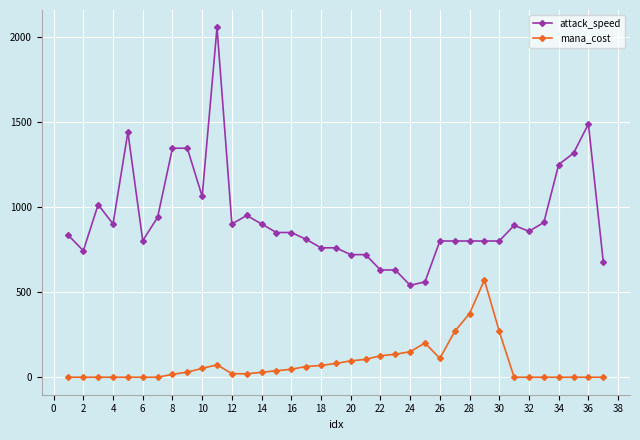

What is the difference between the maximum and minimum values in the mana_cost series?

571